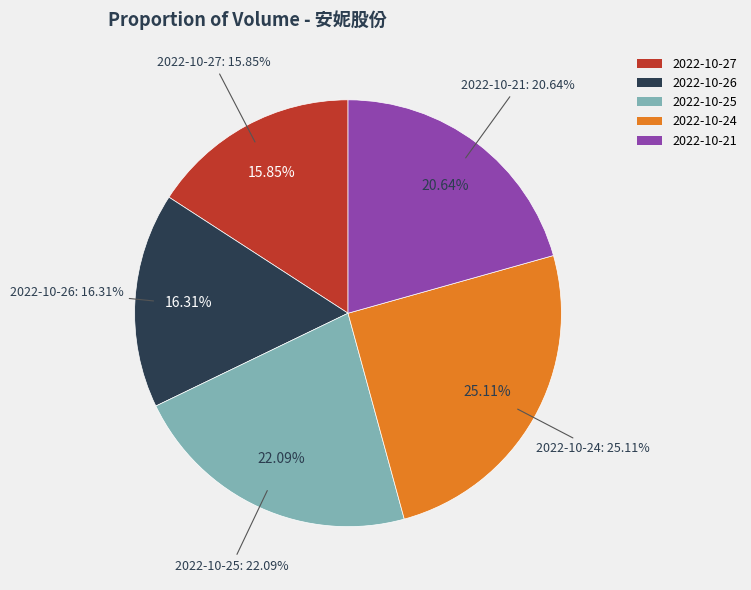

To the nearest percent, what is the difference between the largest and smallest slice percentages?

9%